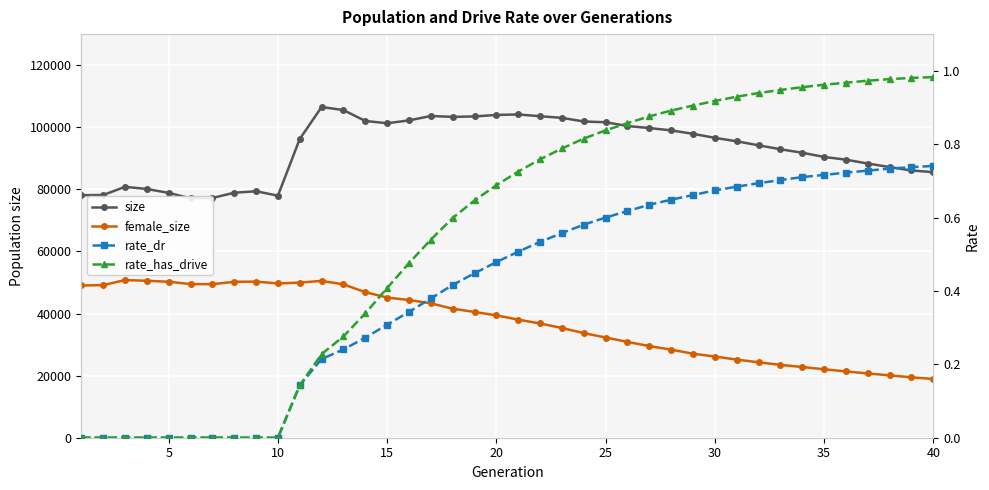

Which series has the largest range (max minus min)?

female_size